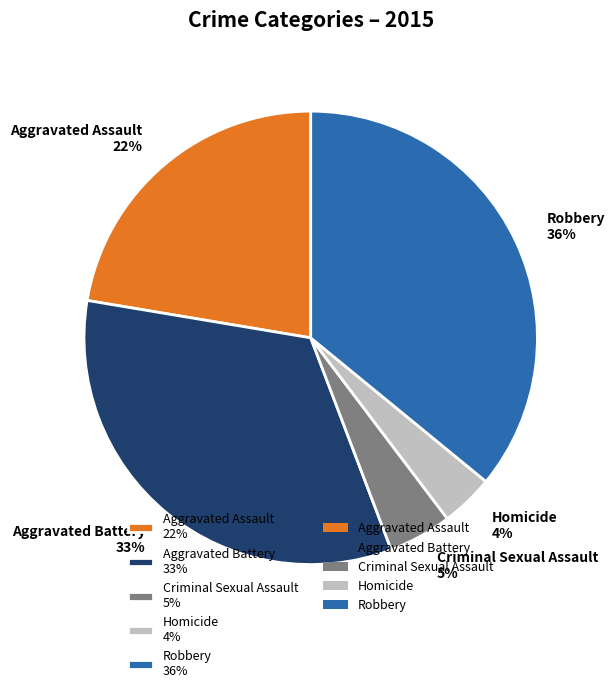

To the nearest percent, what percentage of the pie is Aggravated Assault?

22%